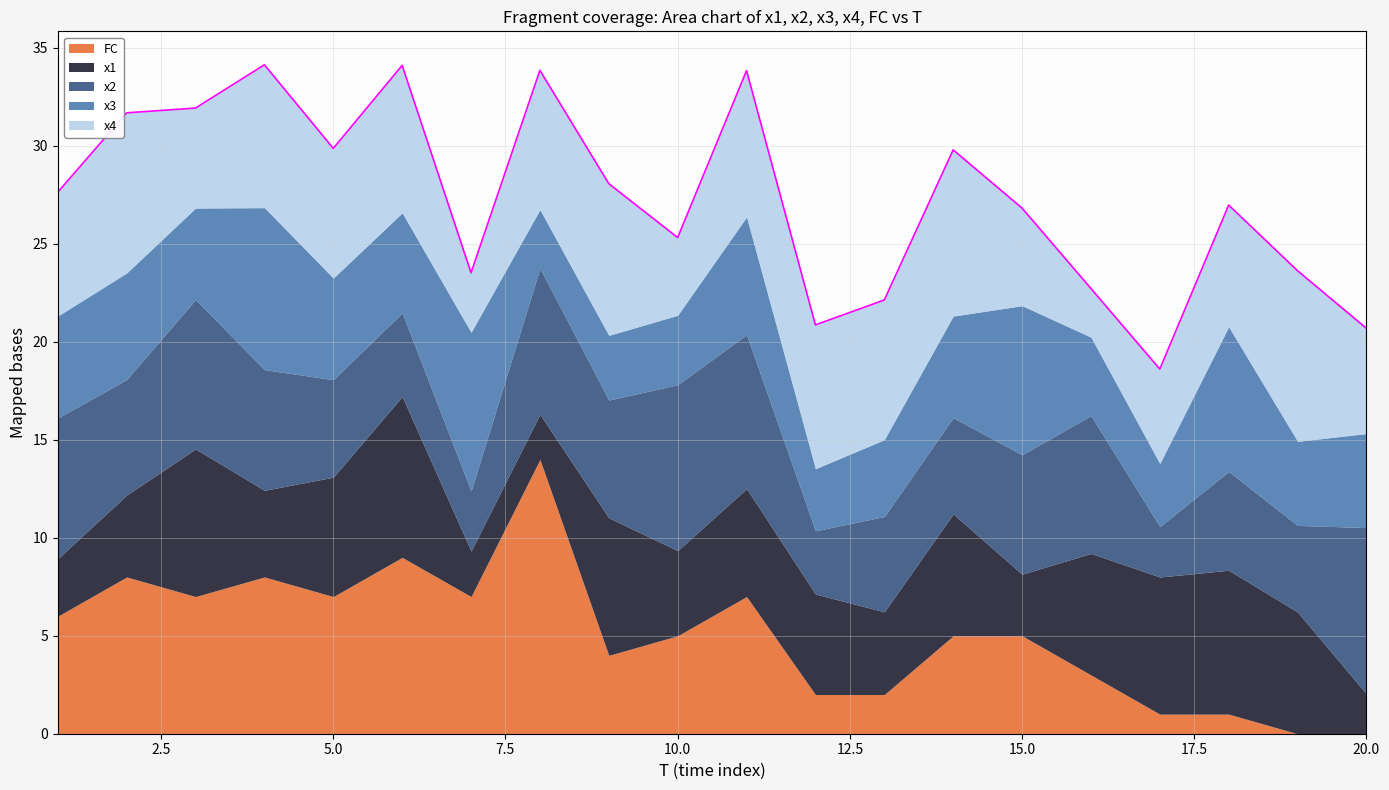

Between 20 and 1, which is larger?

1